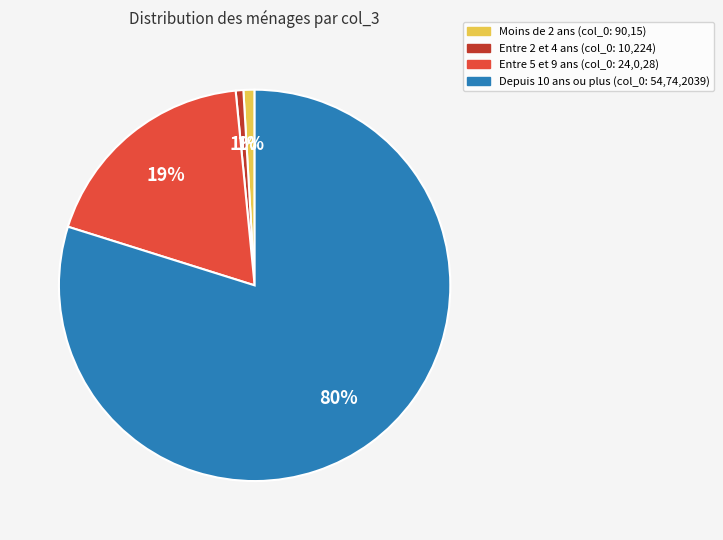

Is there a majority slice in this chart?

Yes